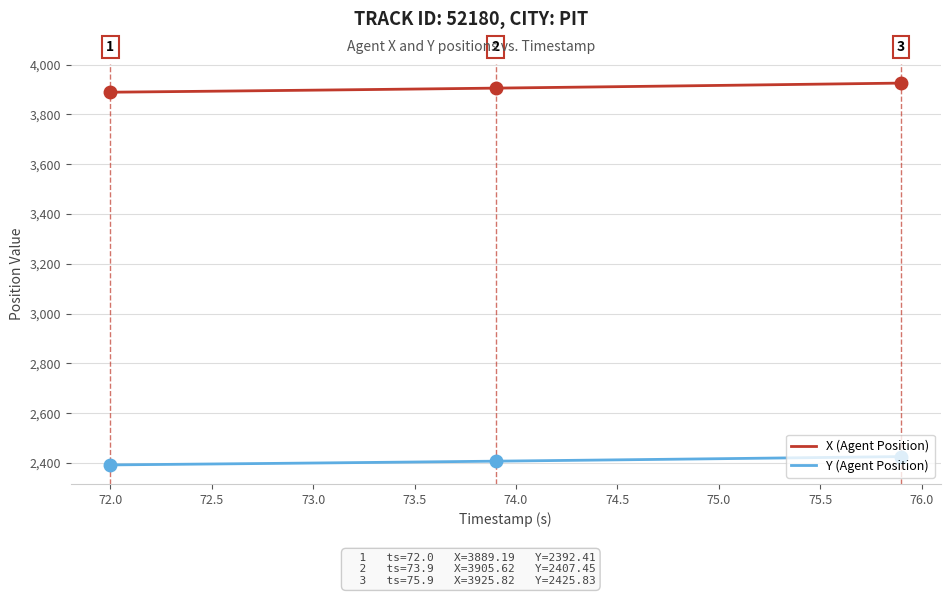

Rank the series by their maximum value, from highest to lowest.

X (Agent Position), Y (Agent Position)